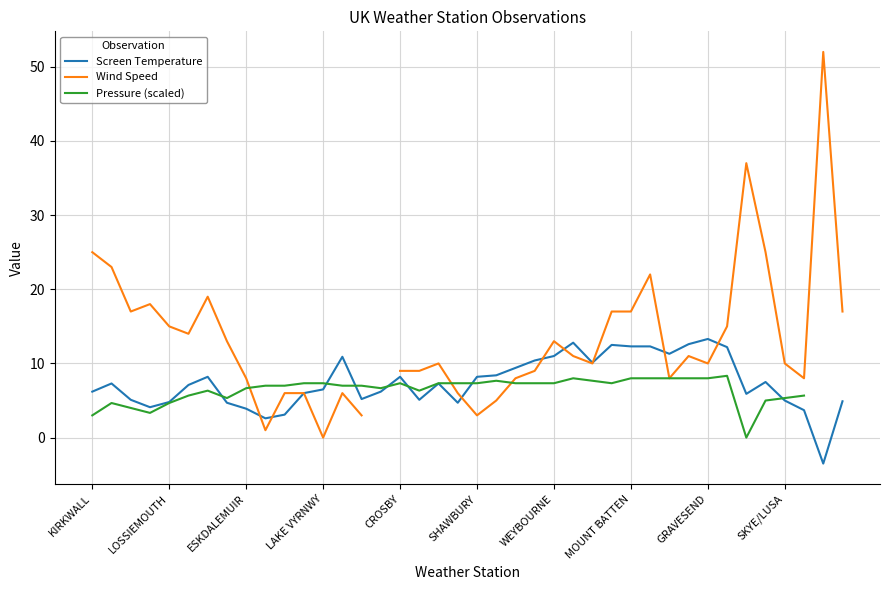

What is the average value of the Screen Temperature series?

7.4